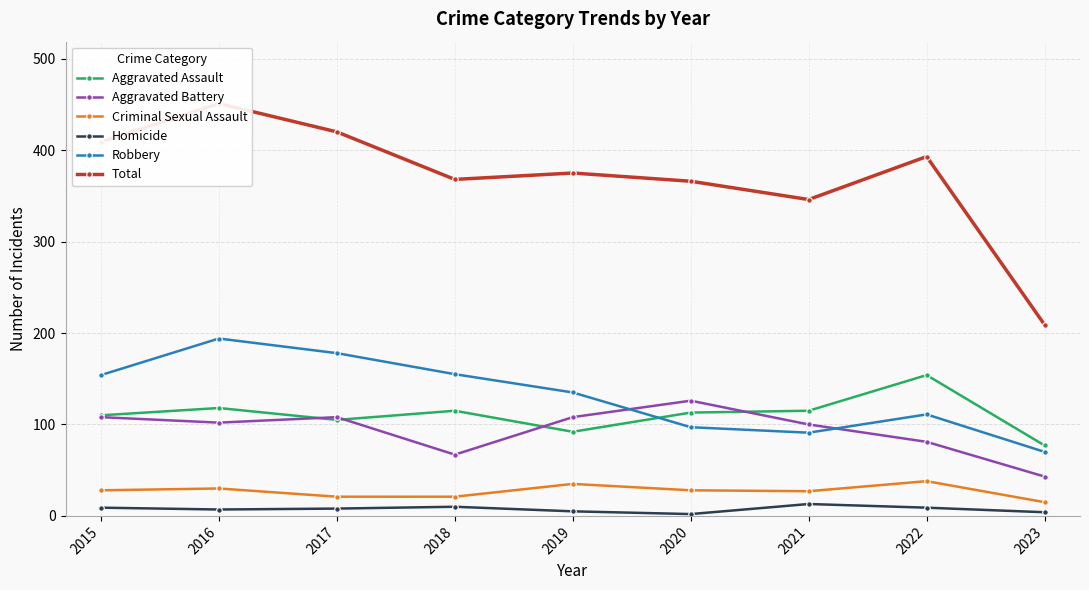

What is the maximum value for Aggravated Assault?

154